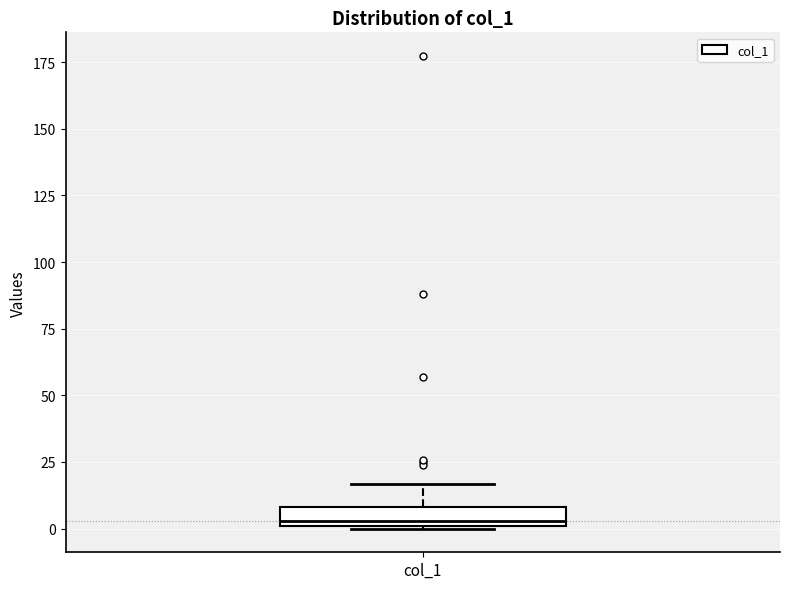

Where does the upper whisker of the box for col_1 end on the y-axis? The values are not printed on the chart, so give them approximately, as read against the axis.

15